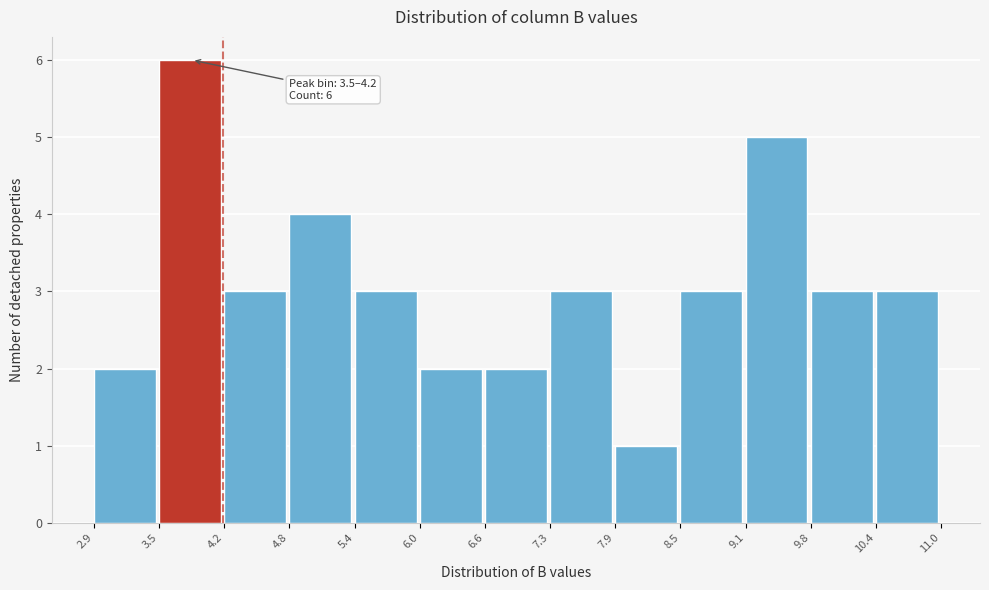

Which range on the x-axis has the tallest bar?

3.5 to 4.2